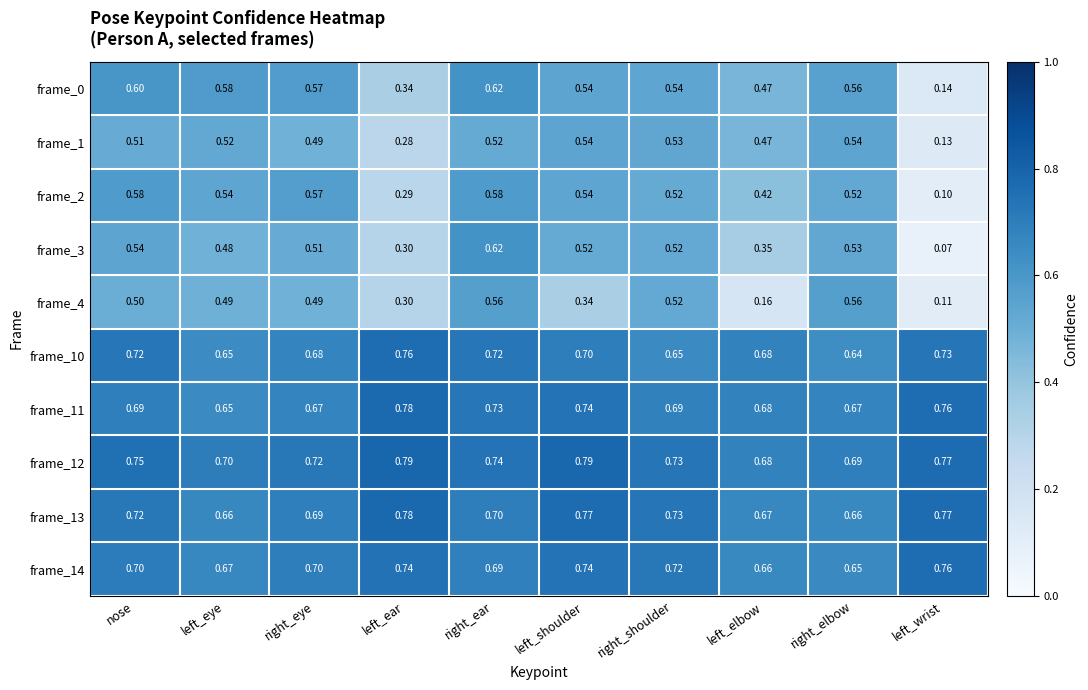

Which series has the widest spread of values?

frame_3